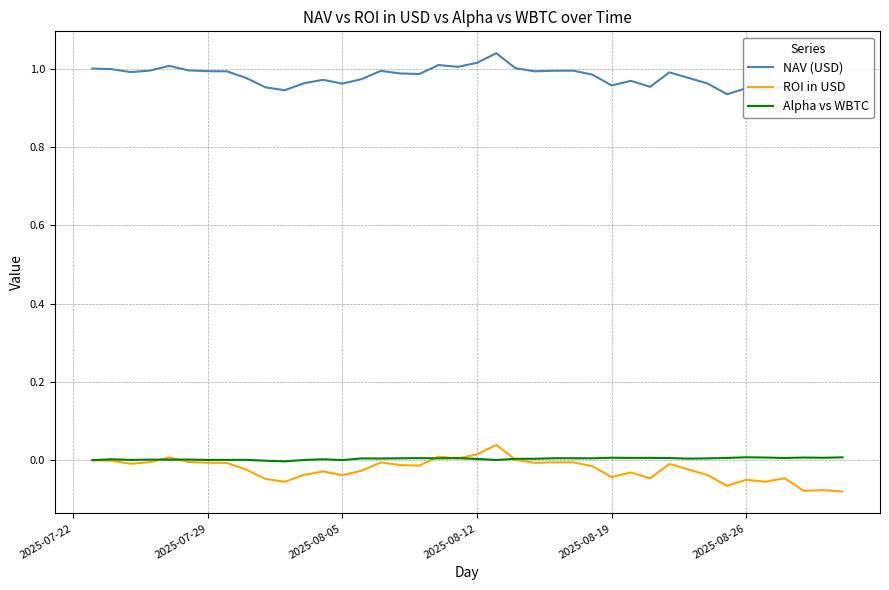

True or false: NAV (USD) and ROI in USD cross at least once.

False